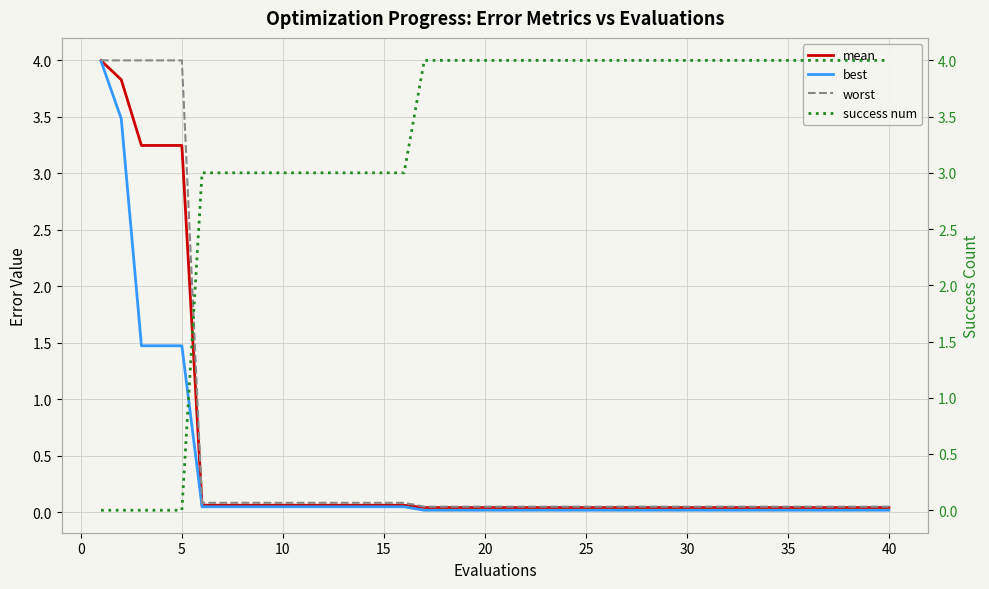

What is the maximum value for best?

4.0